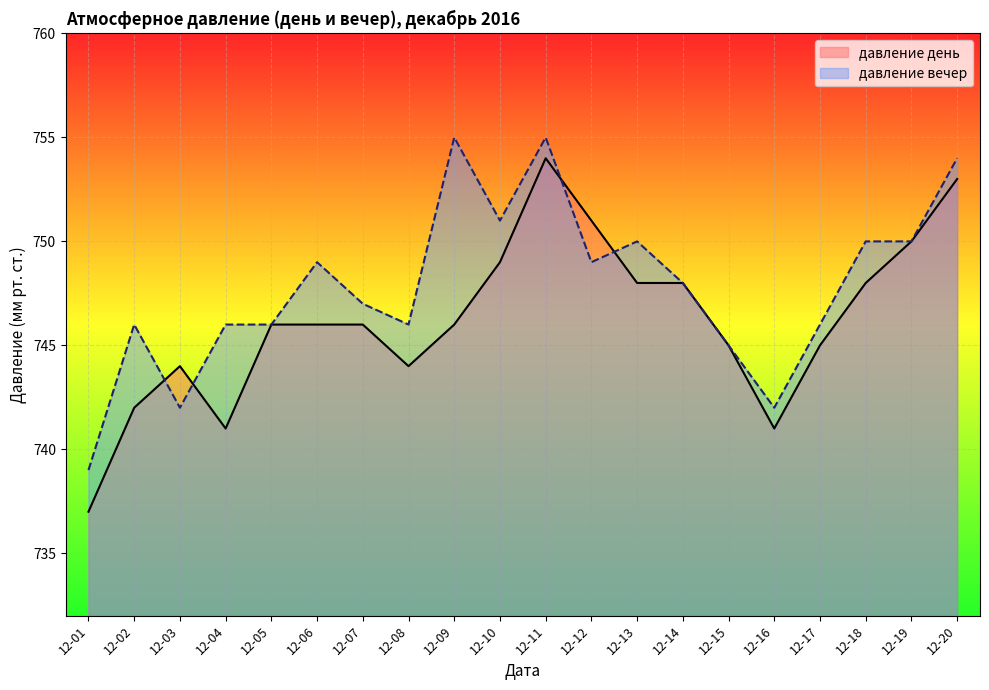

What is the value of the давление вечер point at the 9th from the left?

755